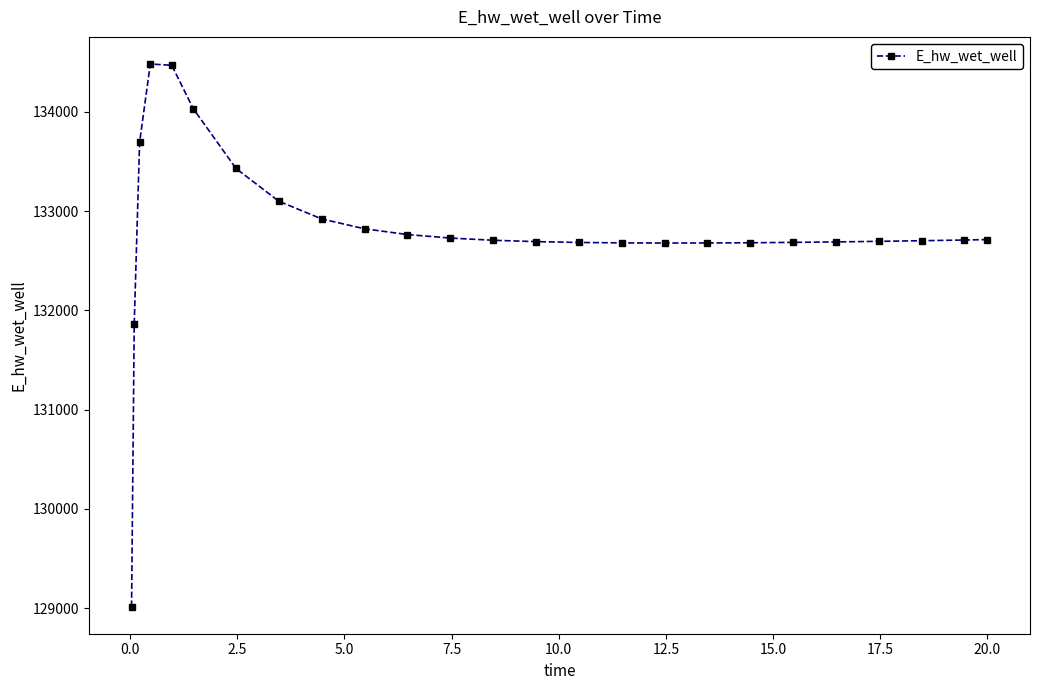

True or false: the data has more than 0 interior local peaks.

True